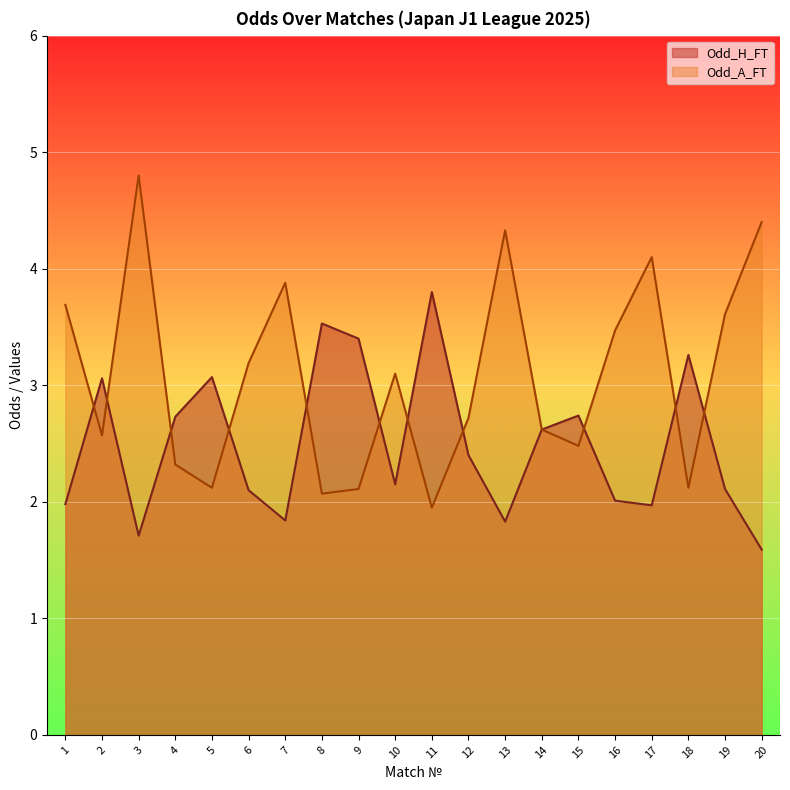

Reading left to right, what are all the values shown in this chart?

Odd_H_FT: 2.0	3.1	1.7	2.7	3.1	2.1	1.8	3.5	3.4	2.1	3.8	2.4	1.8	2.6	2.7	2.0	2.0	3.3	2.1	1.6
Odd_A_FT: 3.7	2.6	4.8	2.3	2.1	3.2	3.9	2.1	2.1	3.1	1.9	2.7	4.3	2.6	2.5	3.5	4.1	2.1	3.6	4.4